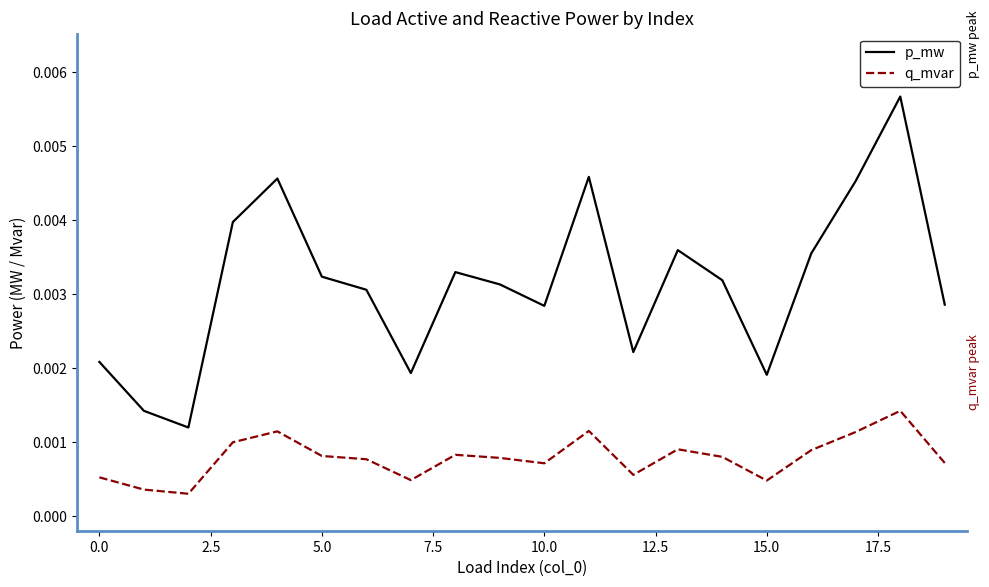

Rank the series by their maximum value, from lowest to highest.

q_mvar, p_mw